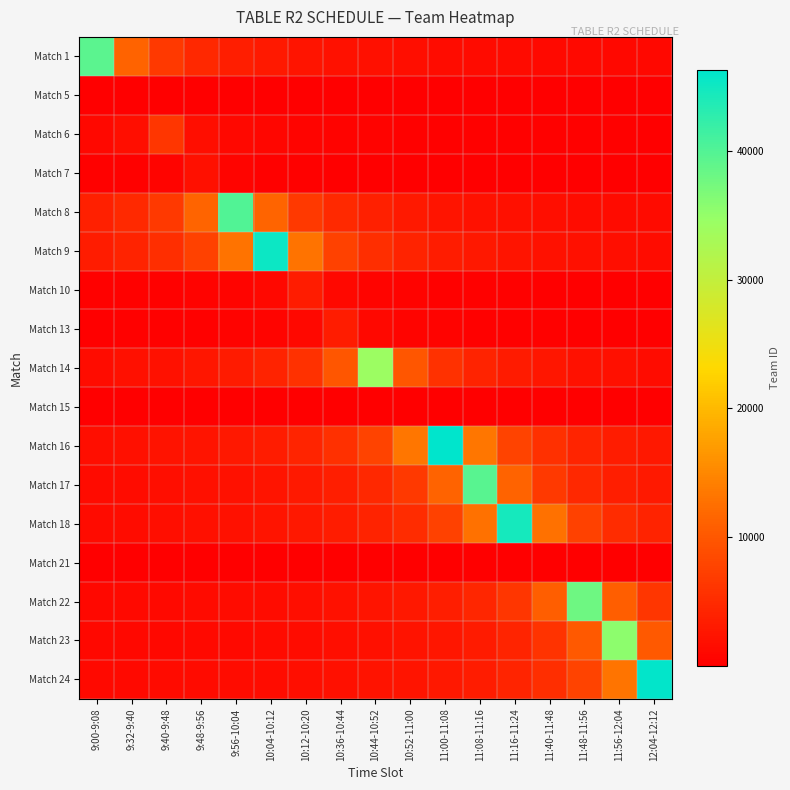

Which category has the lowest value across all series?

12:04-12:12